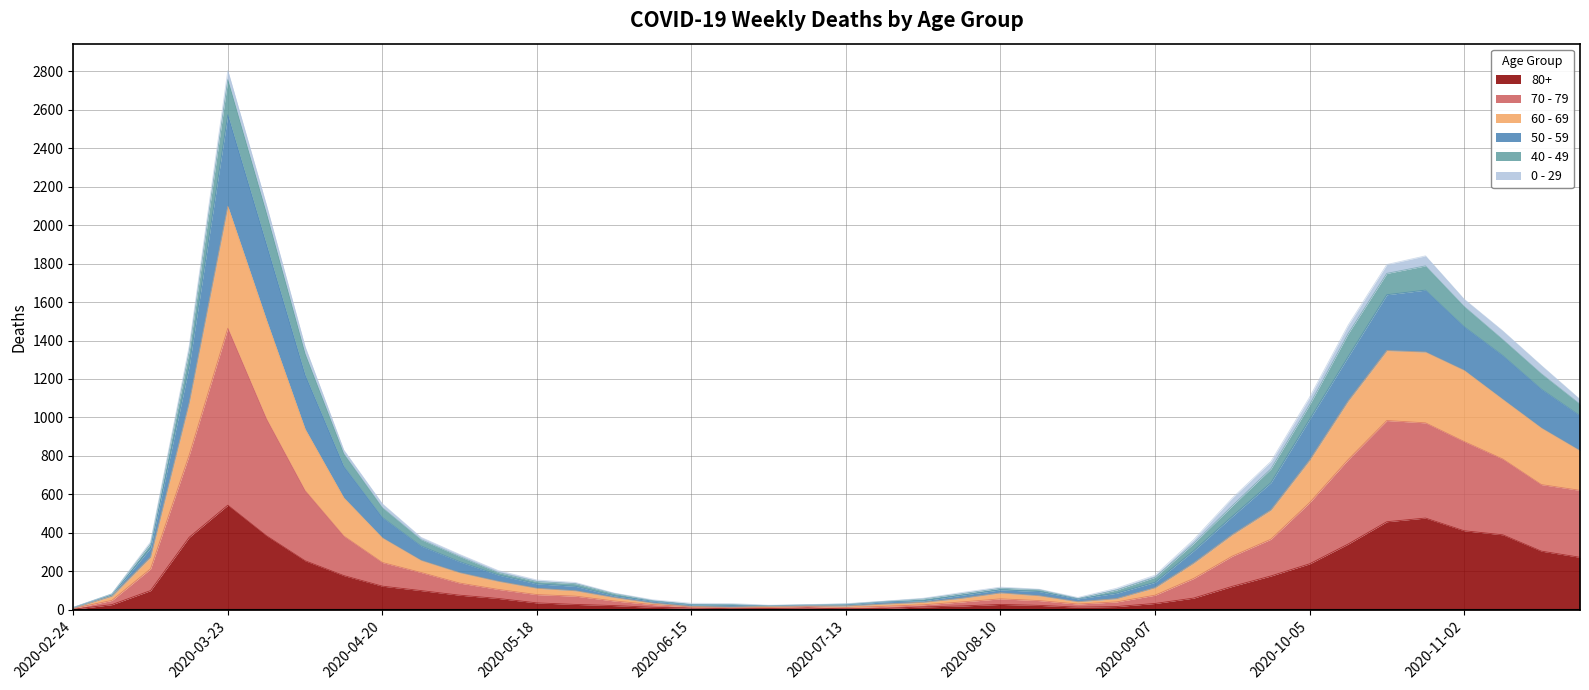

How many lines are shown in the chart?

6